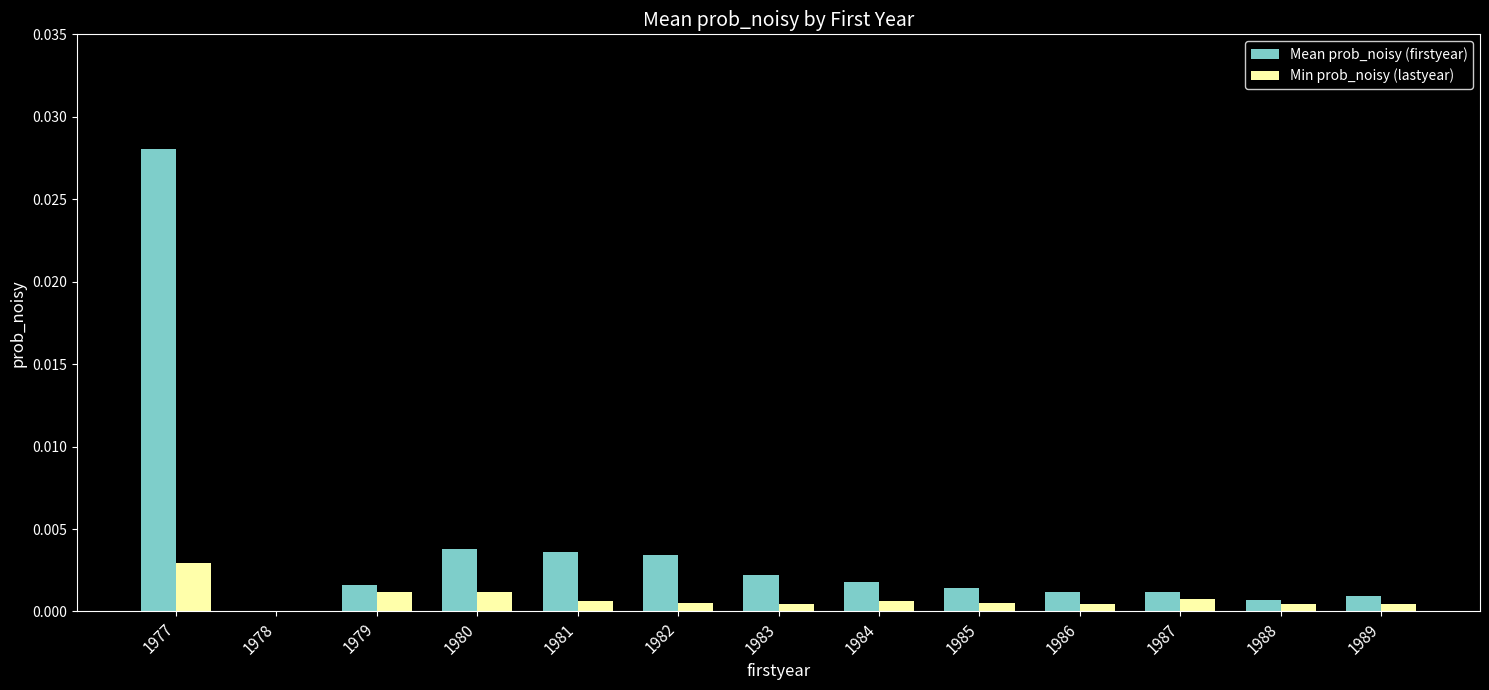

Is it true that Min prob_noisy (lastyear) equals 0.0 at 1983?

True